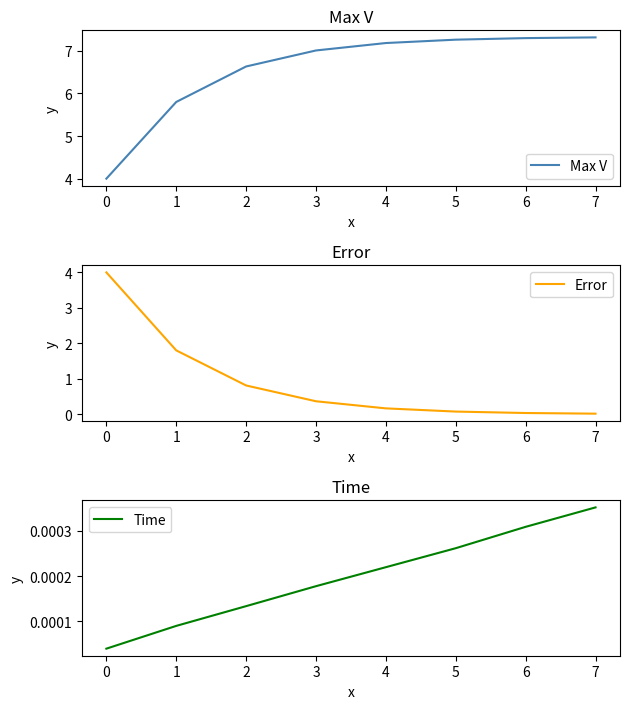

True or false: Error and Time cross at least once.

False